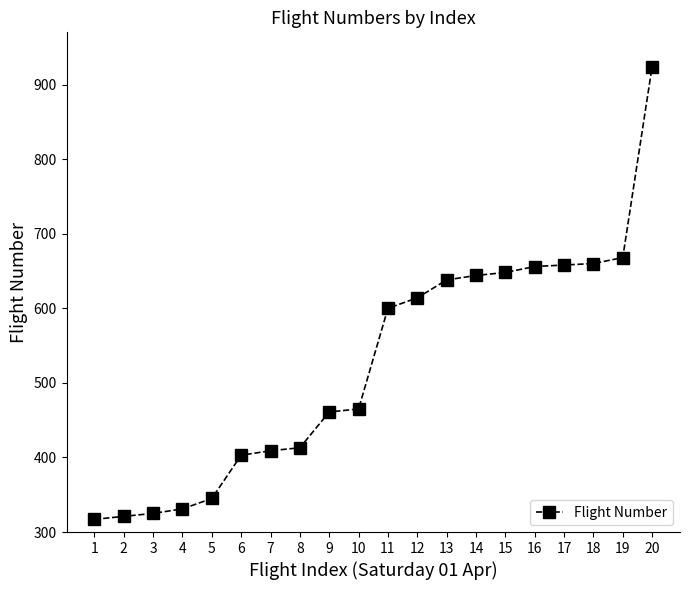

Is it true that the value at 14 is 952?

False